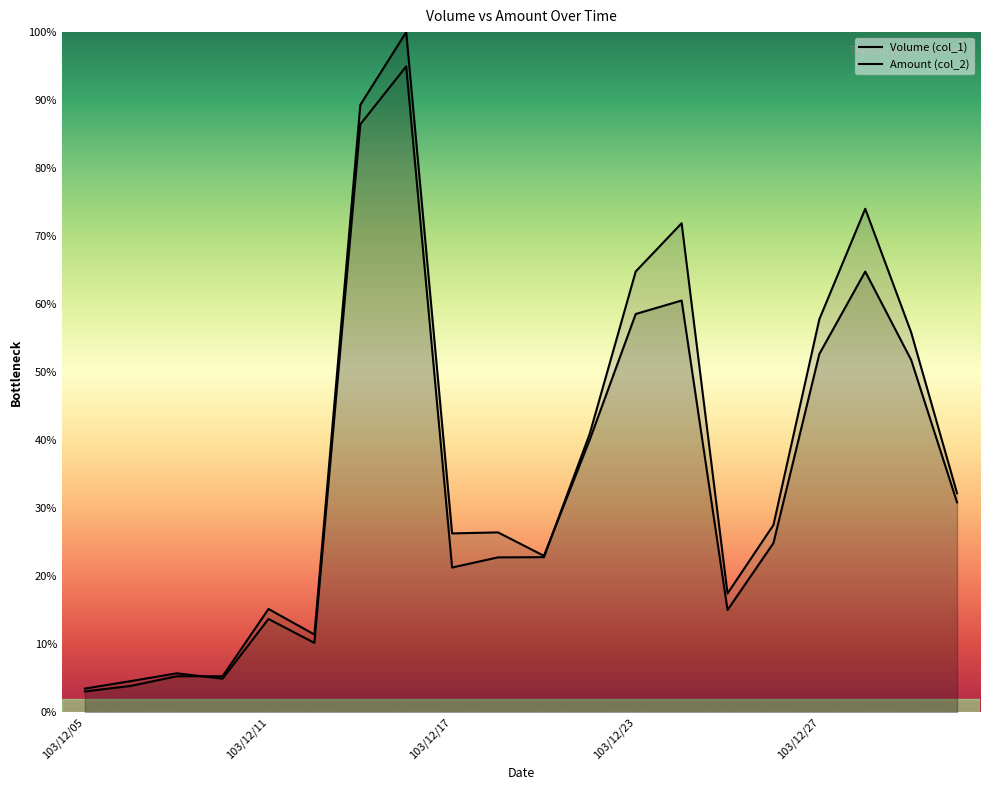

At how many categories does at least one series exceed 6?

16